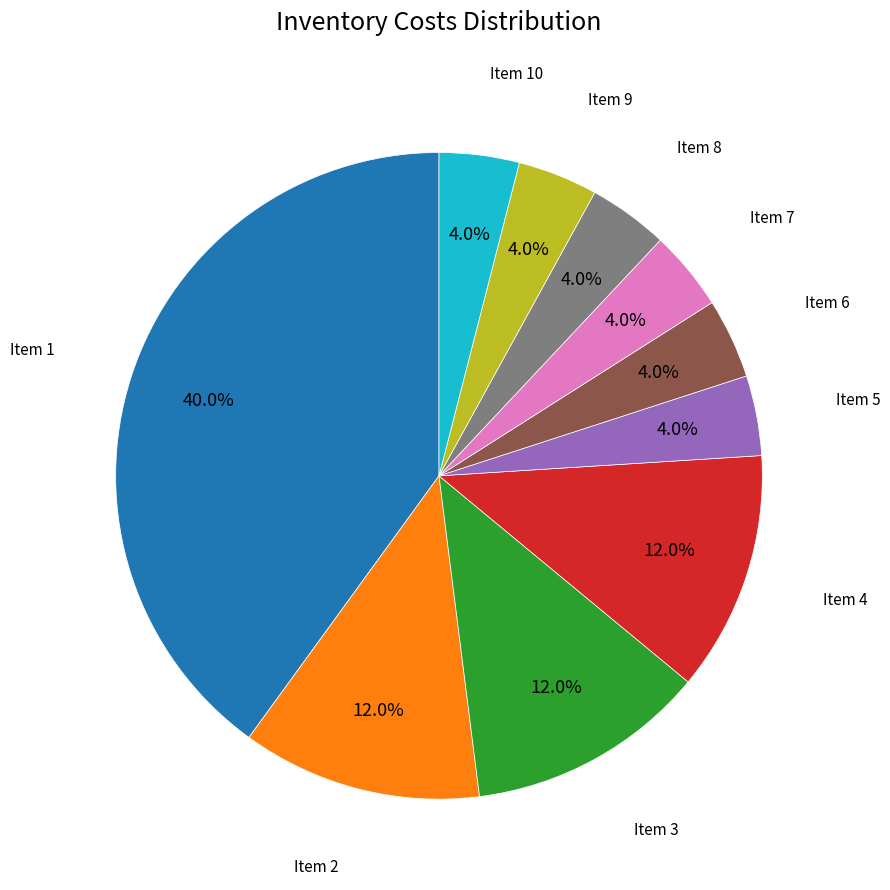

Is there any slice that represents more than half of the pie?

No